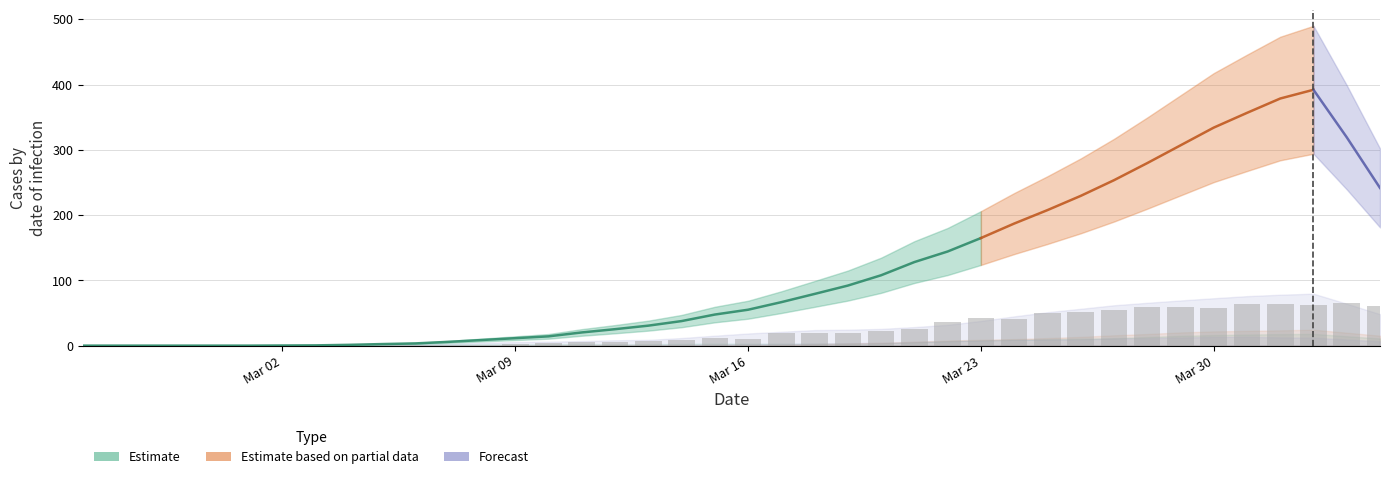

Rank the categories by VD value from lowest to highest.

2020-02-25, 2020-02-26, 2020-02-27, 2020-02-28, 2020-02-29, 2020-03-01, 2020-03-02, 2020-03-03, 2020-03-04, 2020-03-05, 2020-03-06, 2020-03-08, 2020-03-07, 2020-03-09, 2020-03-11, 2020-03-12, 2020-03-10, 2020-03-13, 2020-03-14, 2020-03-15, 2020-03-16, 2020-03-19, 2020-03-20, 2020-03-21, 2020-03-17, 2020-03-18, 2020-03-22, 2020-03-23, 2020-03-24, 2020-03-25, 2020-03-26, 2020-03-27, 2020-03-28, 2020-03-29, 2020-03-30, 2020-03-31, 2020-04-03, 2020-04-01, 2020-04-02, 2020-04-04